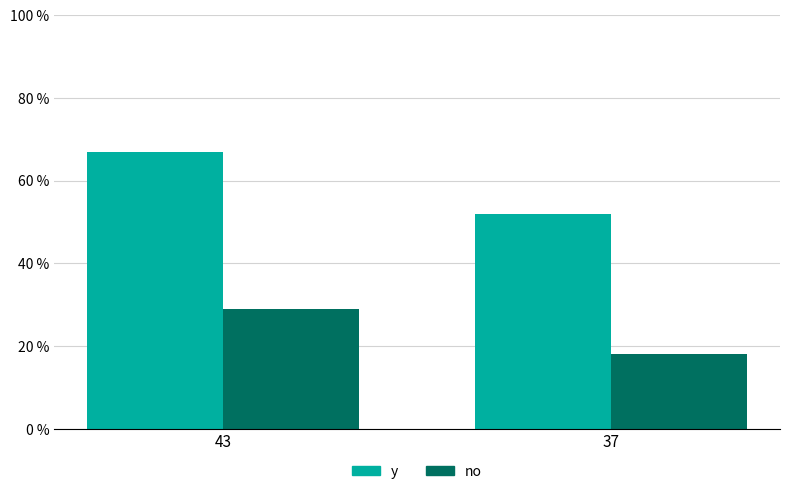

At 37, list the series in order from smallest to largest.

no, y